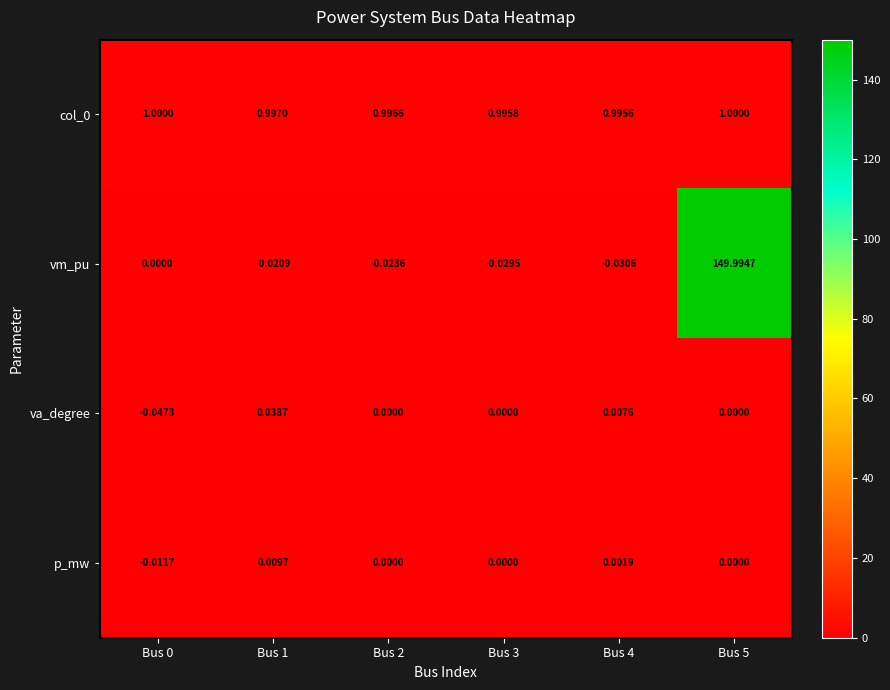

What is the difference between the highest and lowest values at Bus 3?

1.0